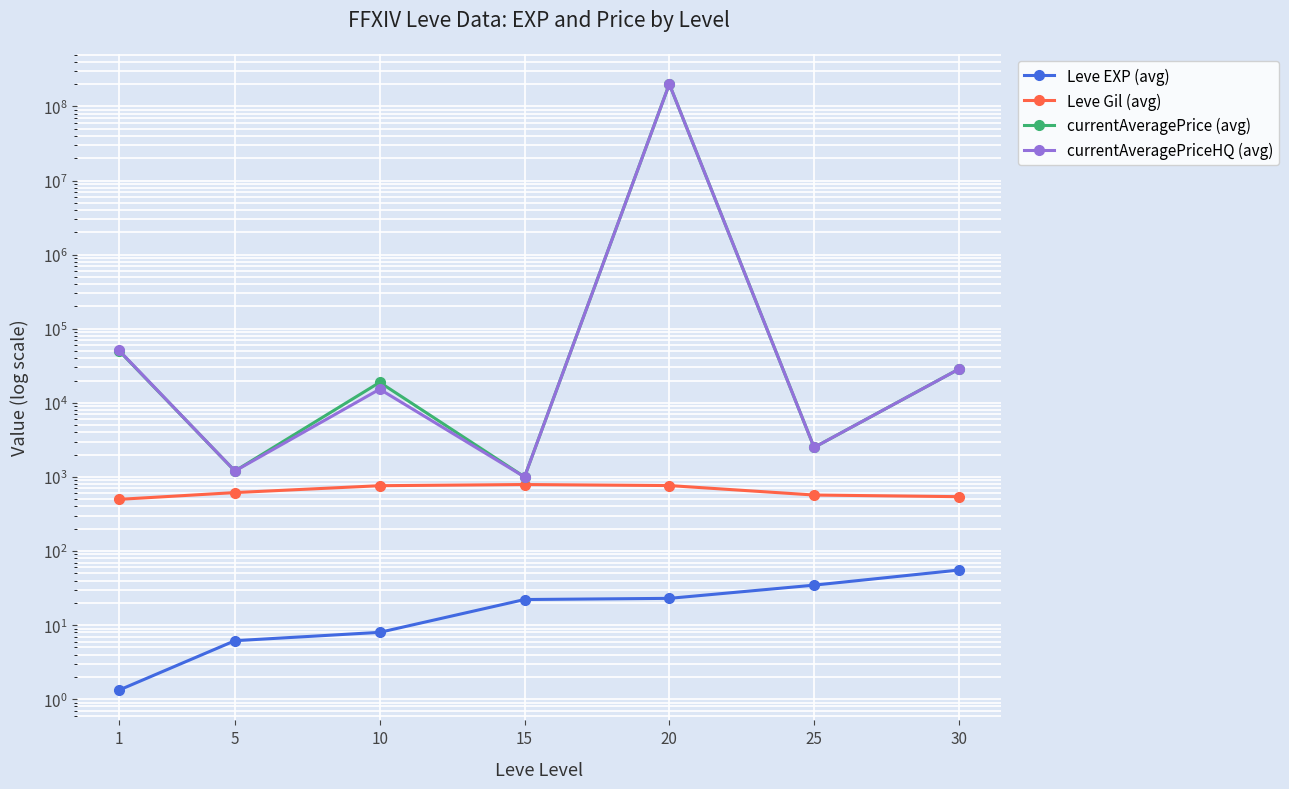

Which series has the largest total across all categories?

currentAveragePrice (avg)